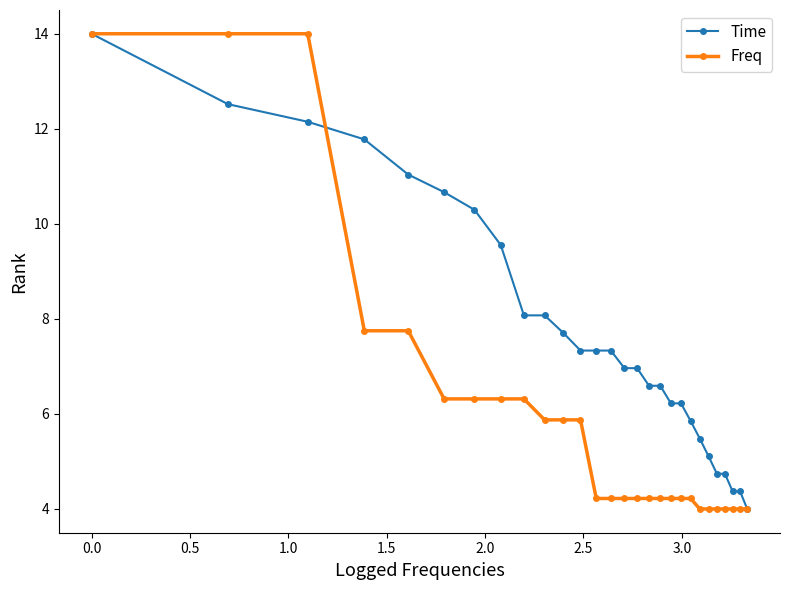

What is the lowest value of the Freq series?

4.0